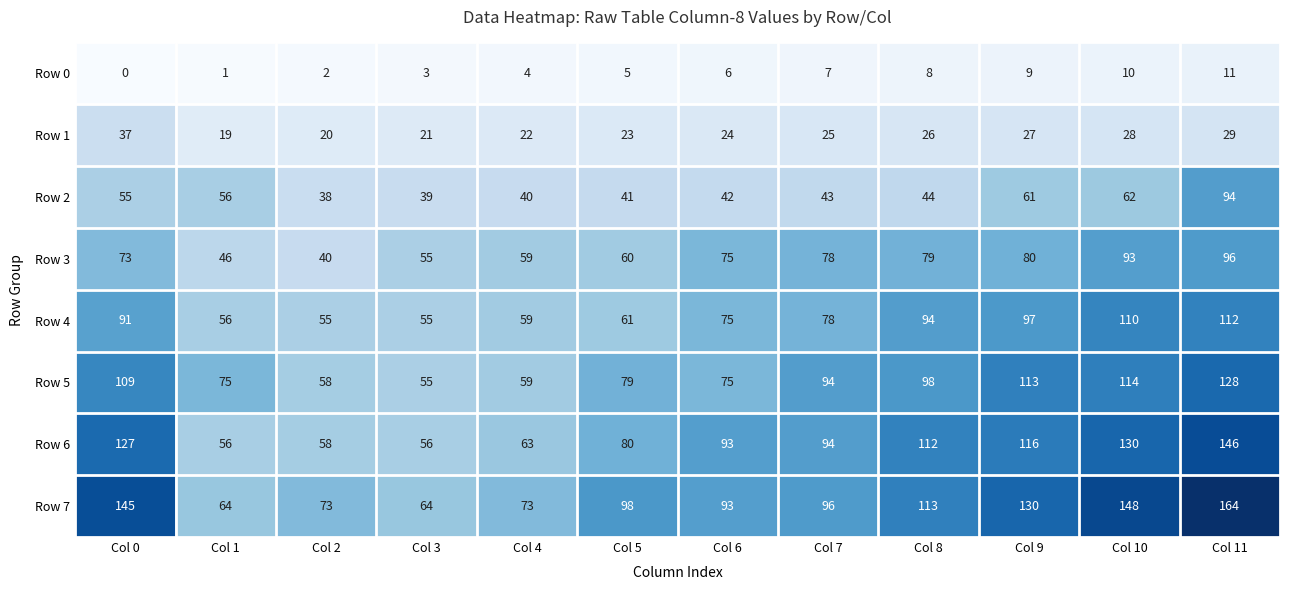

Which label corresponds to the largest value in the chart?

Col 11